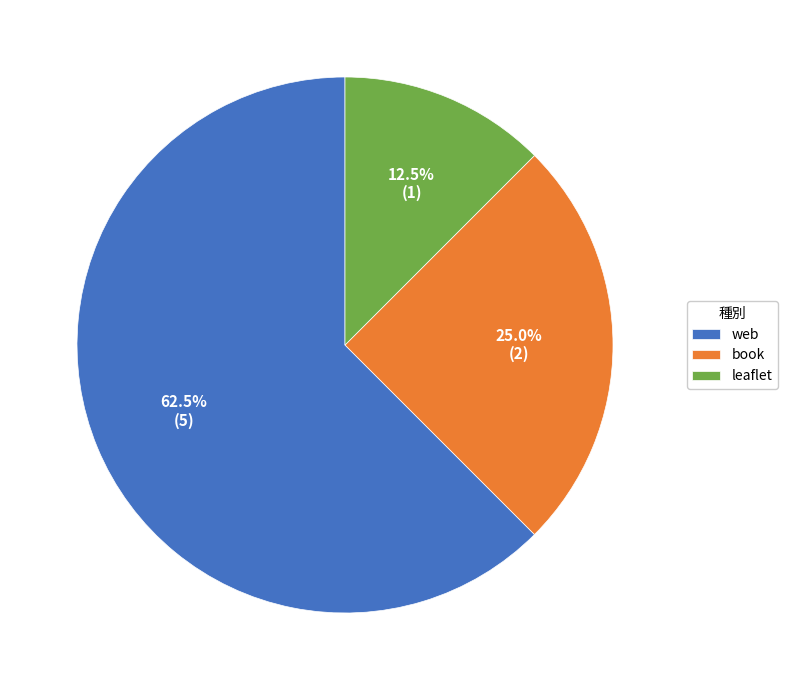

Which category has the biggest portion of the pie?

web